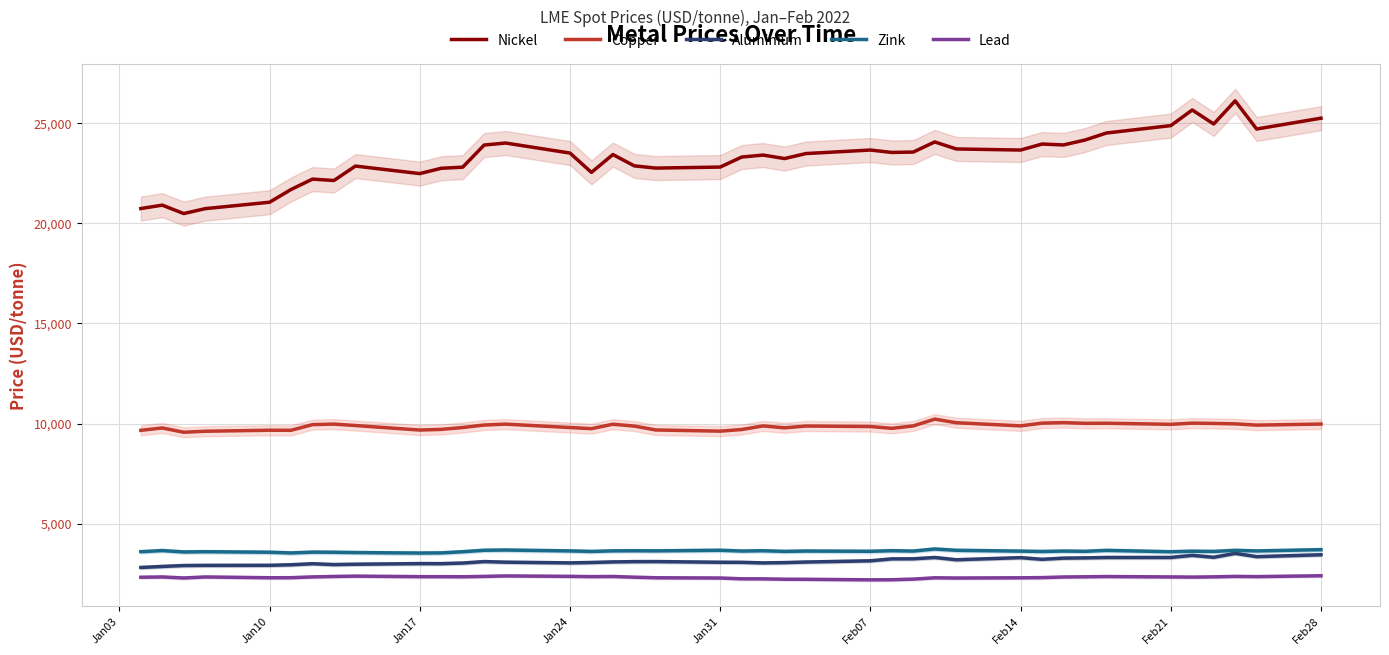

True or false: Copper and Zink intersect in this chart.

False